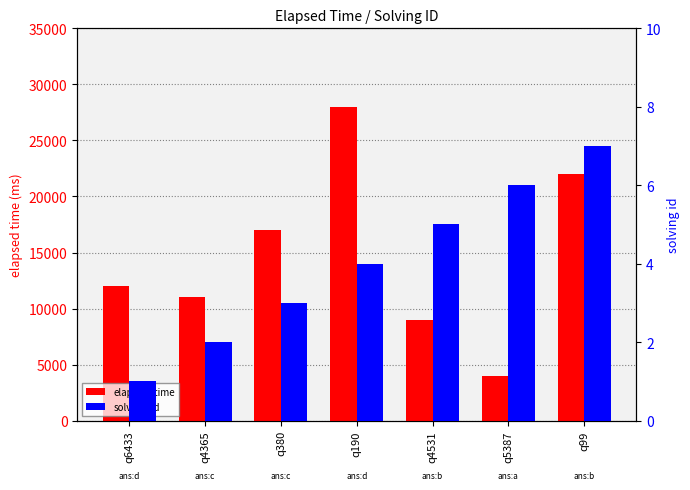

How many series are shown in this chart?

2